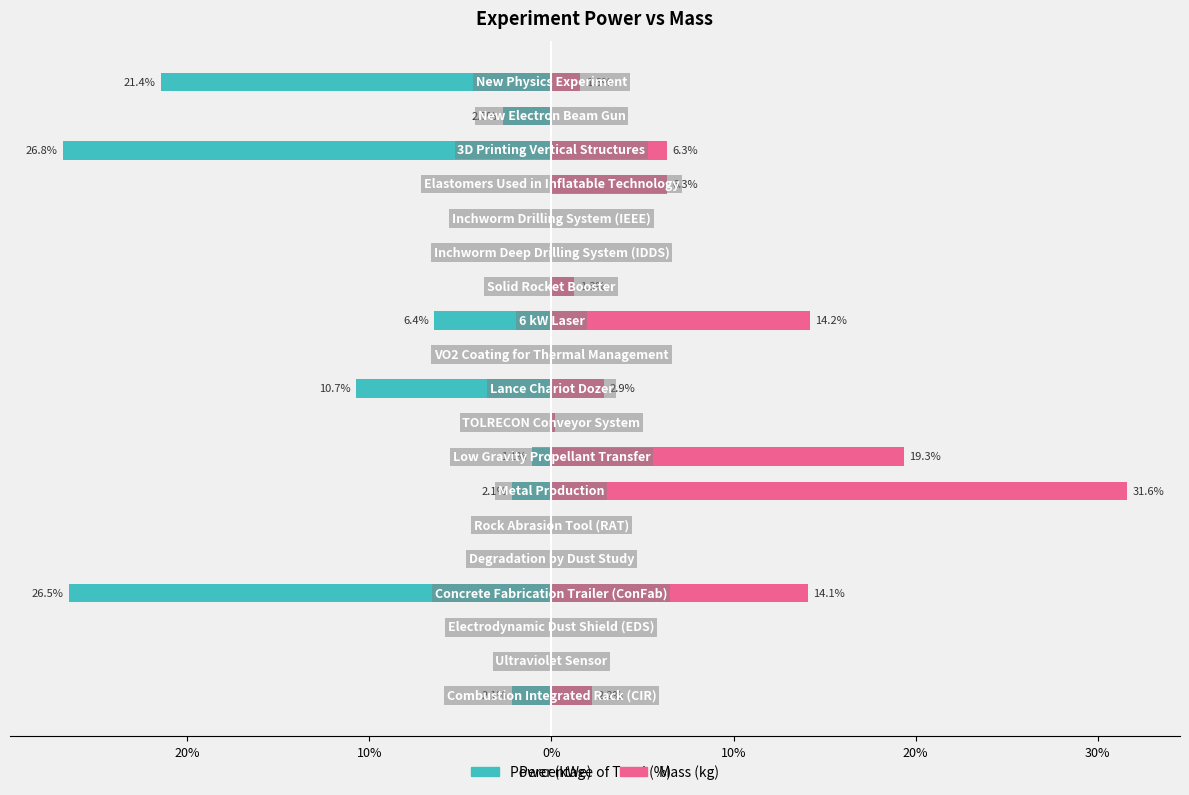

What are all the series names shown in the legend?

Power (kWe), Mass (kg)